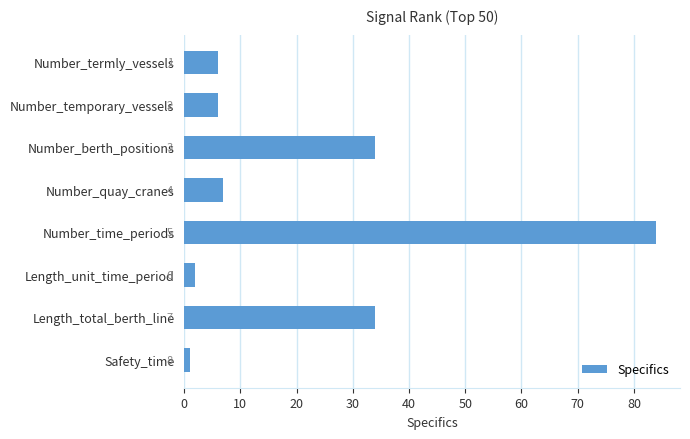

How many values are below 7?

4